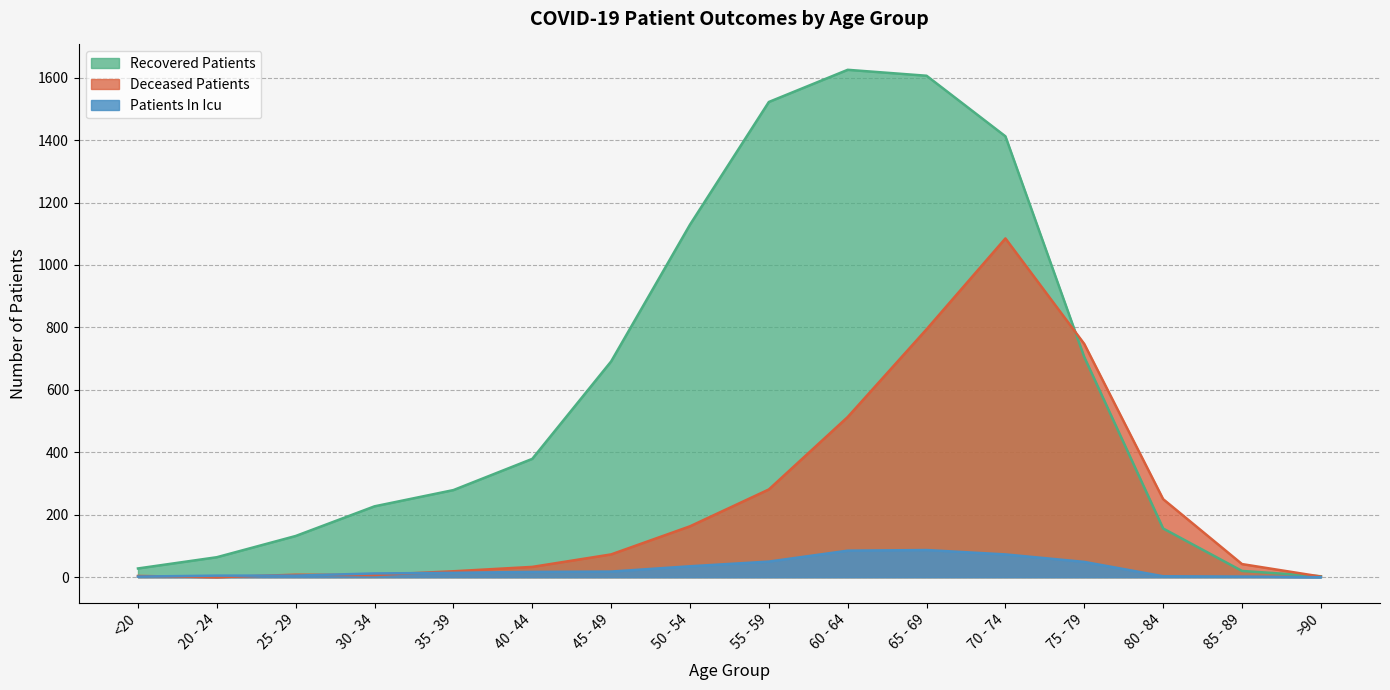

Is it true that recovered_patients equals 1412 at 70 - 74?

True